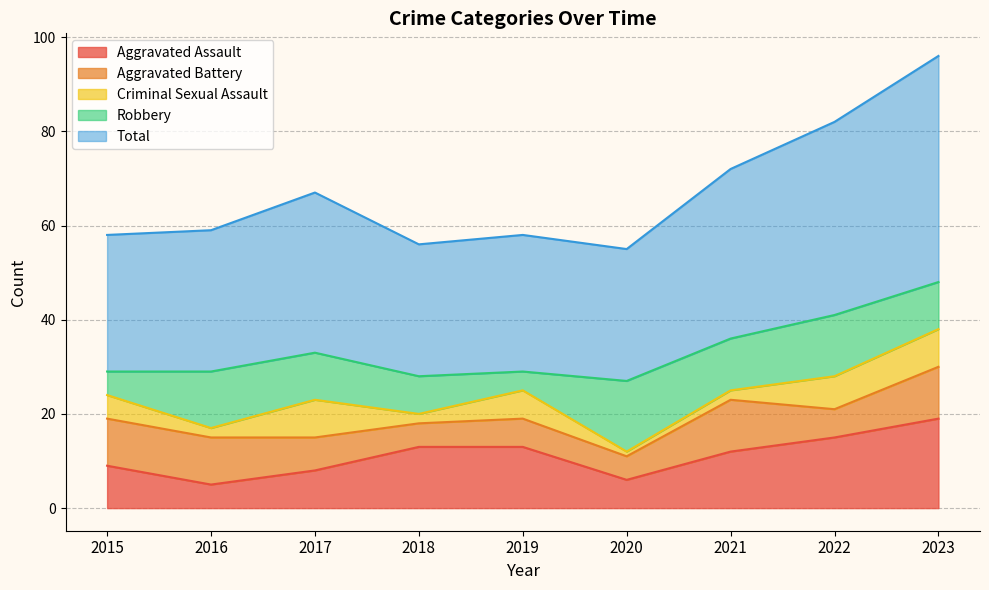

In Total, how many points are lower than both neighbors (excluding endpoints)?

2